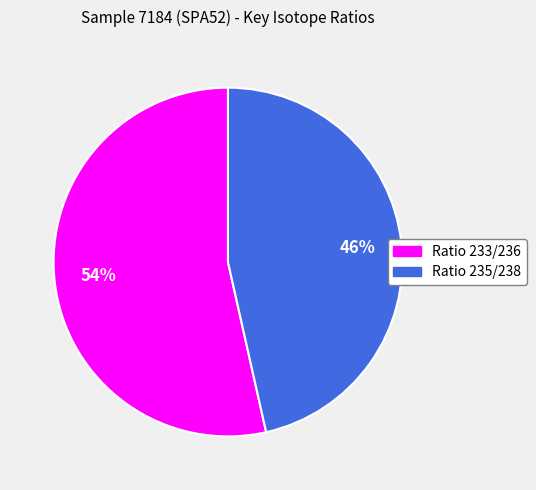

Is the sum of Ratio 233/236 and Ratio 235/238 greater than half?

Yes